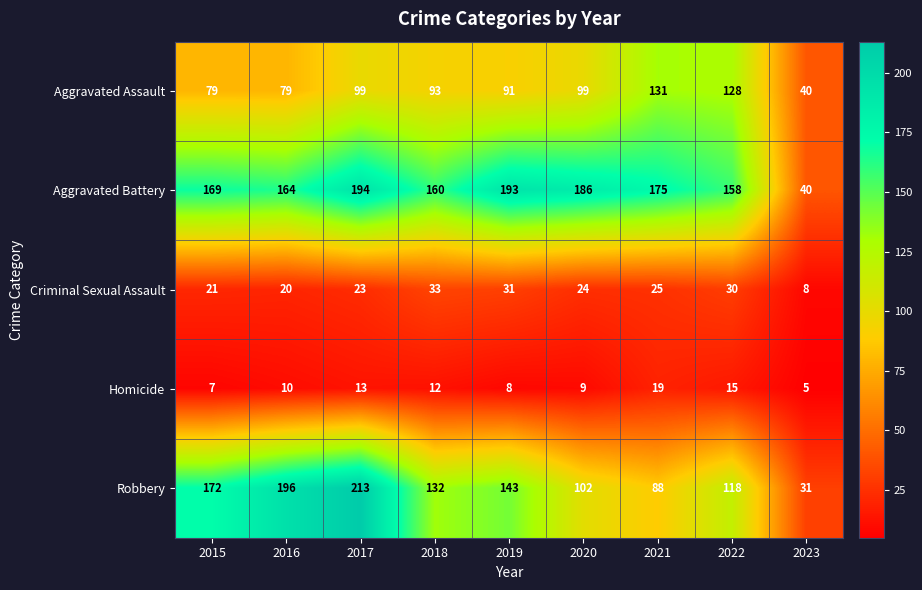

Which series has the largest total across all categories?

Aggravated Battery